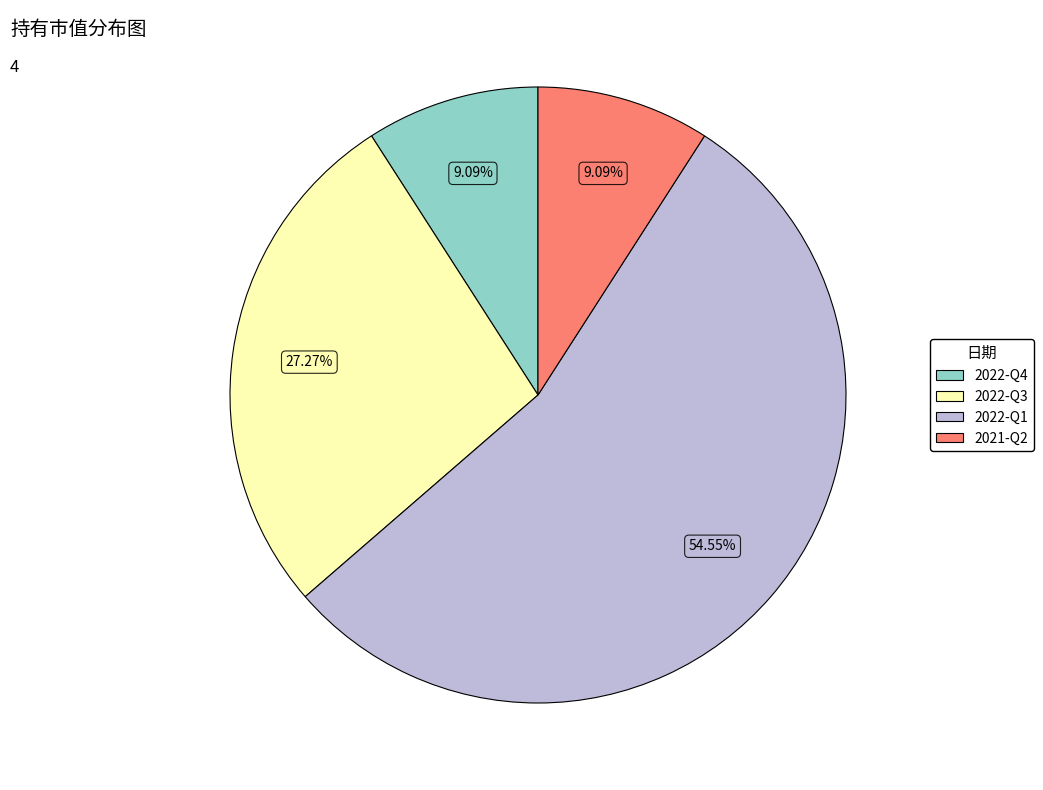

What percentage is the 2022-Q3 slice, to the nearest percent?

27%